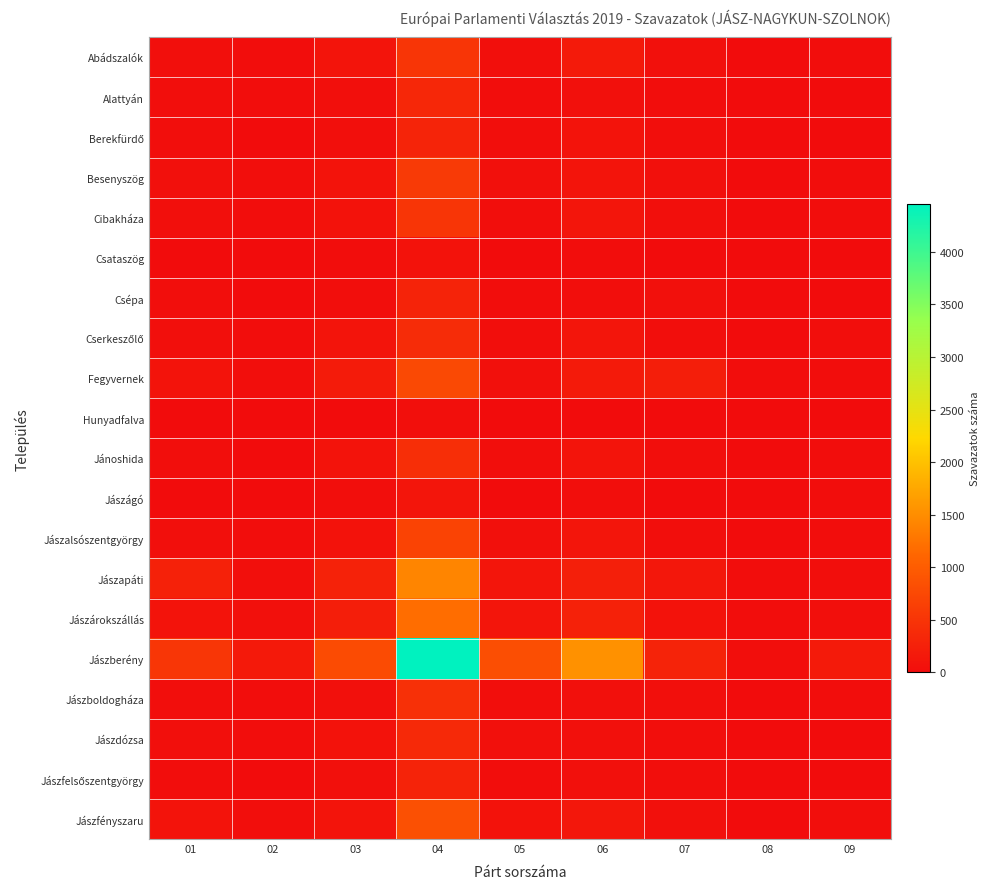

What is the total value across all series at 04?

14084